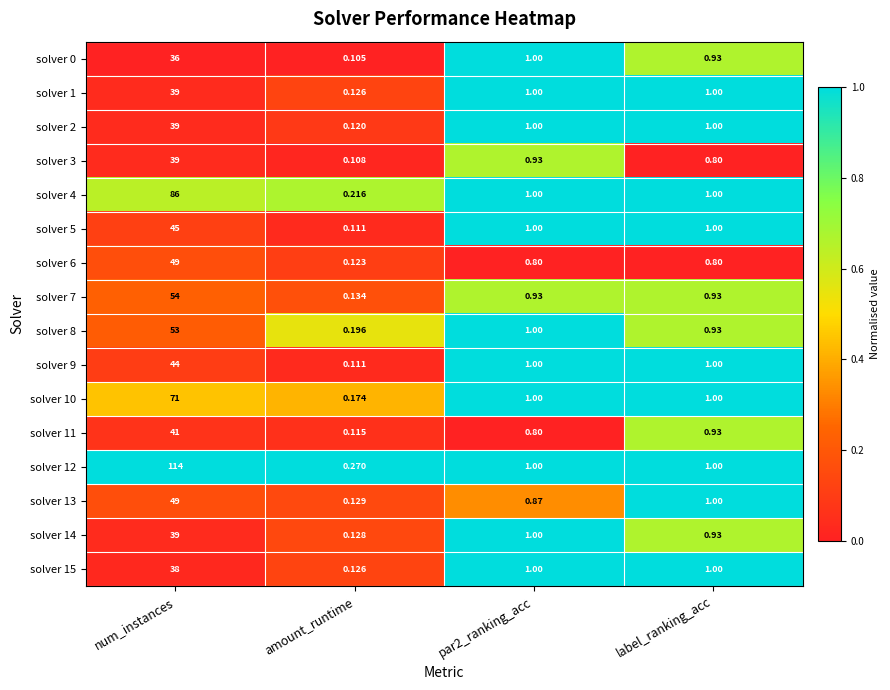

Where does the solver 10 series first go above 1?

num_instances